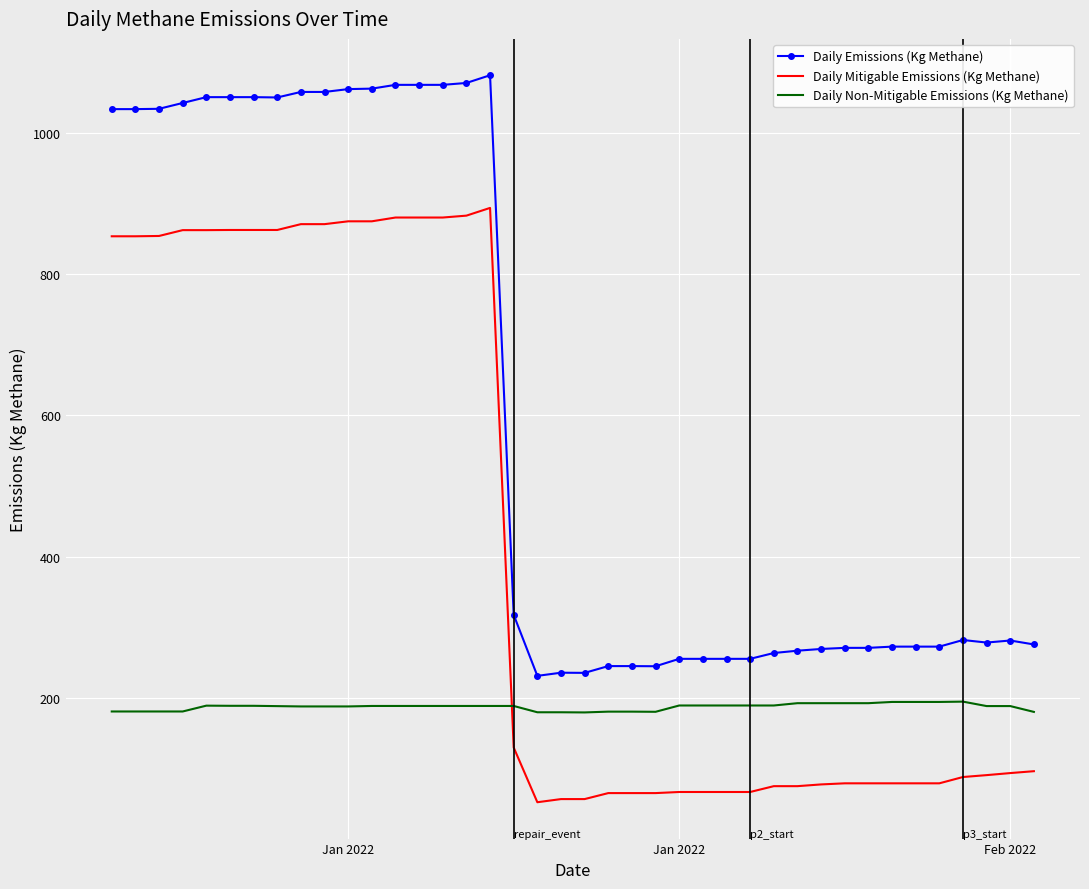

True or false: Daily Non-Mitigable Emissions (Kg Methane) and Daily Emissions (Kg Methane) intersect in this chart.

False